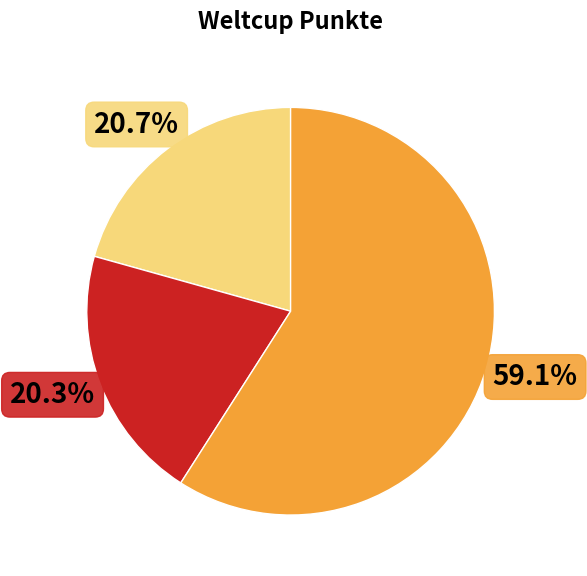

Is there any slice that represents more than half of the pie?

Yes